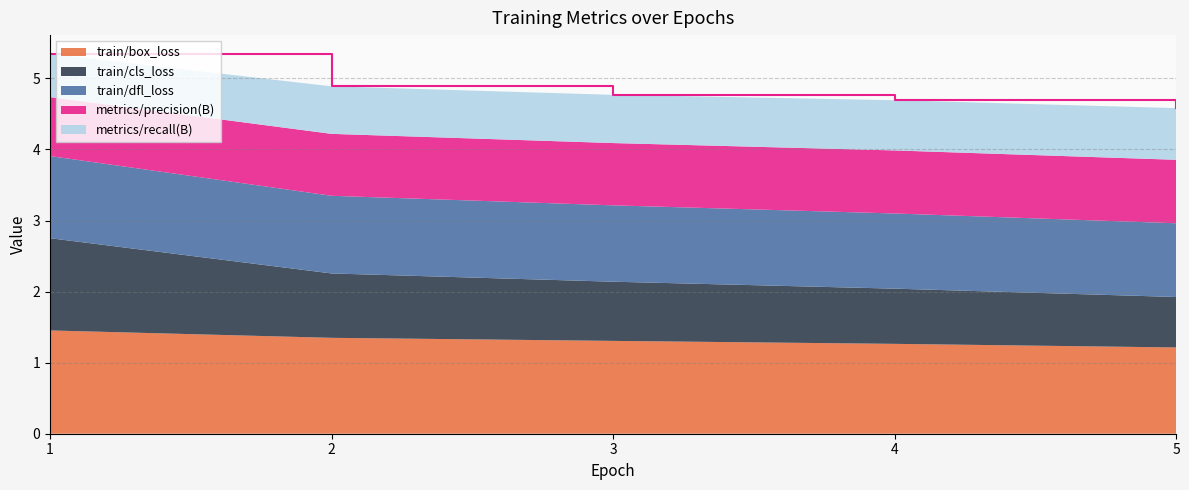

Reading left to right, transcribe all the data shown in this chart.

train/box_loss: 1.5	1.3	1.3	1.3	1.2
train/cls_loss: 1.3	0.9	0.8	0.8	0.7
train/dfl_loss: 1.2	1.1	1.1	1.1	1.0
metrics/precision(B): 0.8	0.9	0.9	0.9	0.9
metrics/recall(B): 0.6	0.7	0.7	0.7	0.7